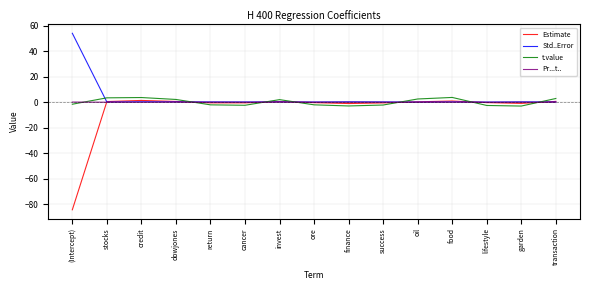

Which series has the widest spread of values?

Estimate